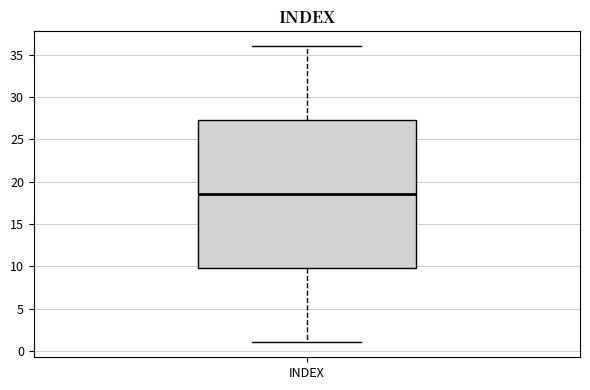

Where is the lower edge of the box for INDEX on the y-axis? The values are not printed on the chart, so give them approximately, as read against the axis.

10.0